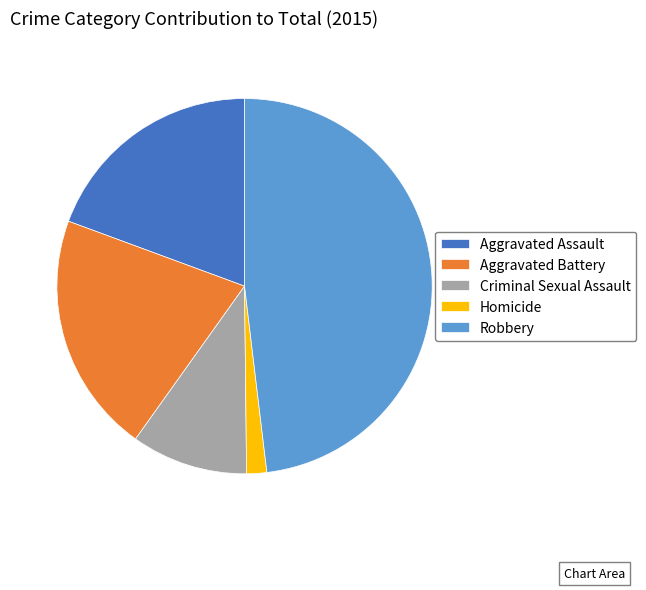

Which has a higher value, Criminal Sexual Assault or Homicide?

Criminal Sexual Assault